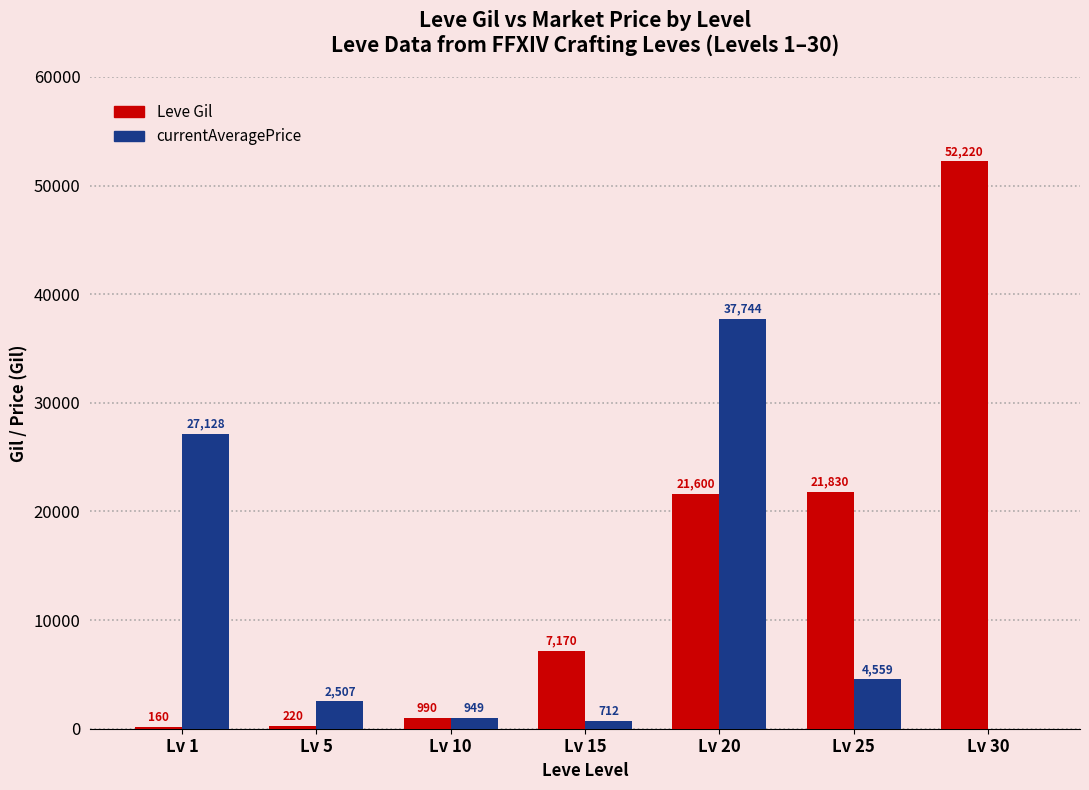

At which category is the sum across all series the highest?

Lv 20